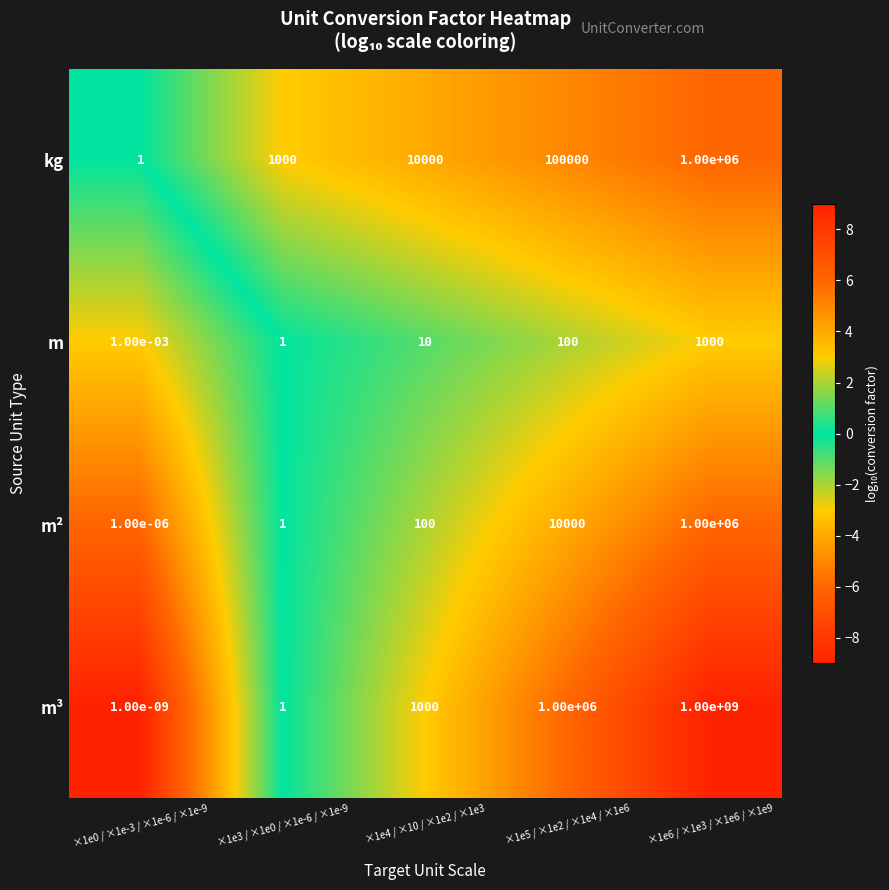

How many categories are shown in the chart?

5